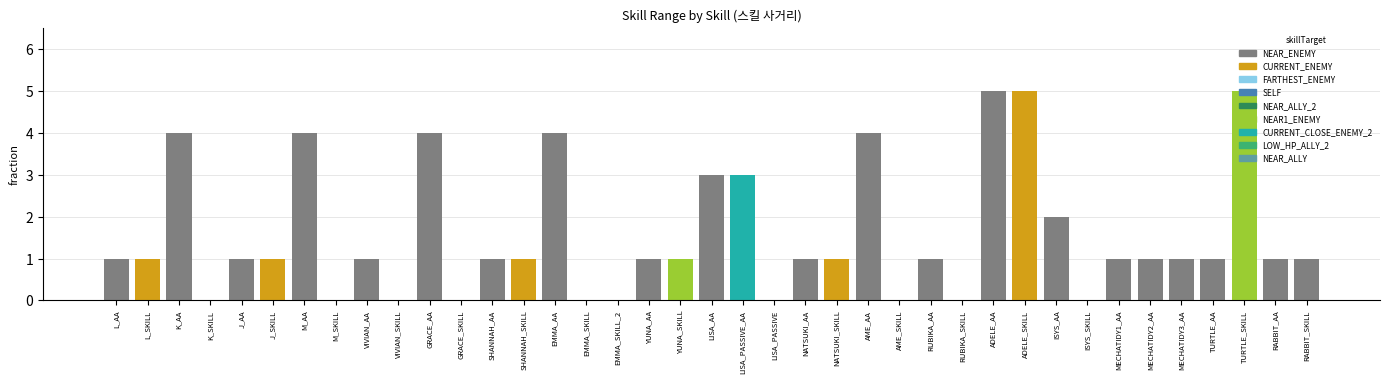

How many data points does each series have?

39